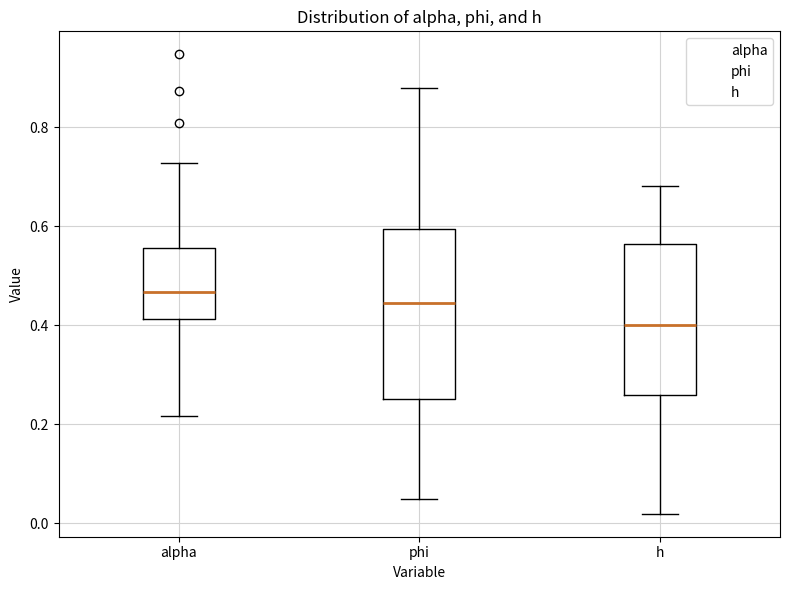

Reading left to right, read every box against the y-axis: the position of its median line, the range the box covers, and the ends of its whiskers. The values are not printed on the chart, so give them approximately, as read against the axis.

alpha: median 0.46, box 0.42 to 0.56, whiskers 0.22 to 0.72
phi: median 0.44, box 0.26 to 0.60, whiskers 0.04 to 0.88
h: median 0.40, box 0.26 to 0.56, whiskers 0.02 to 0.68